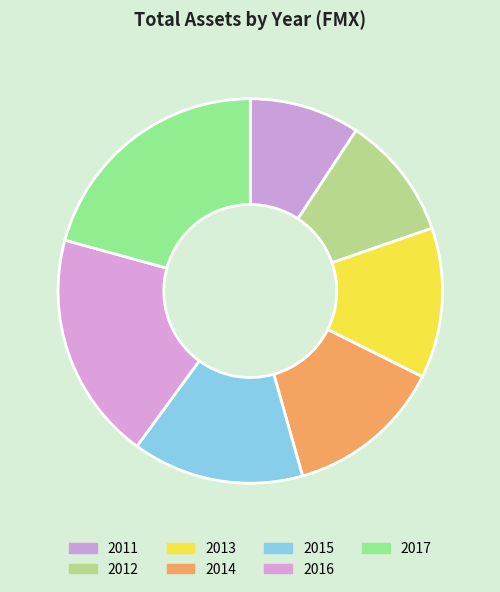

Combined, what portion of the pie is 2014 and 2016?

32.5%